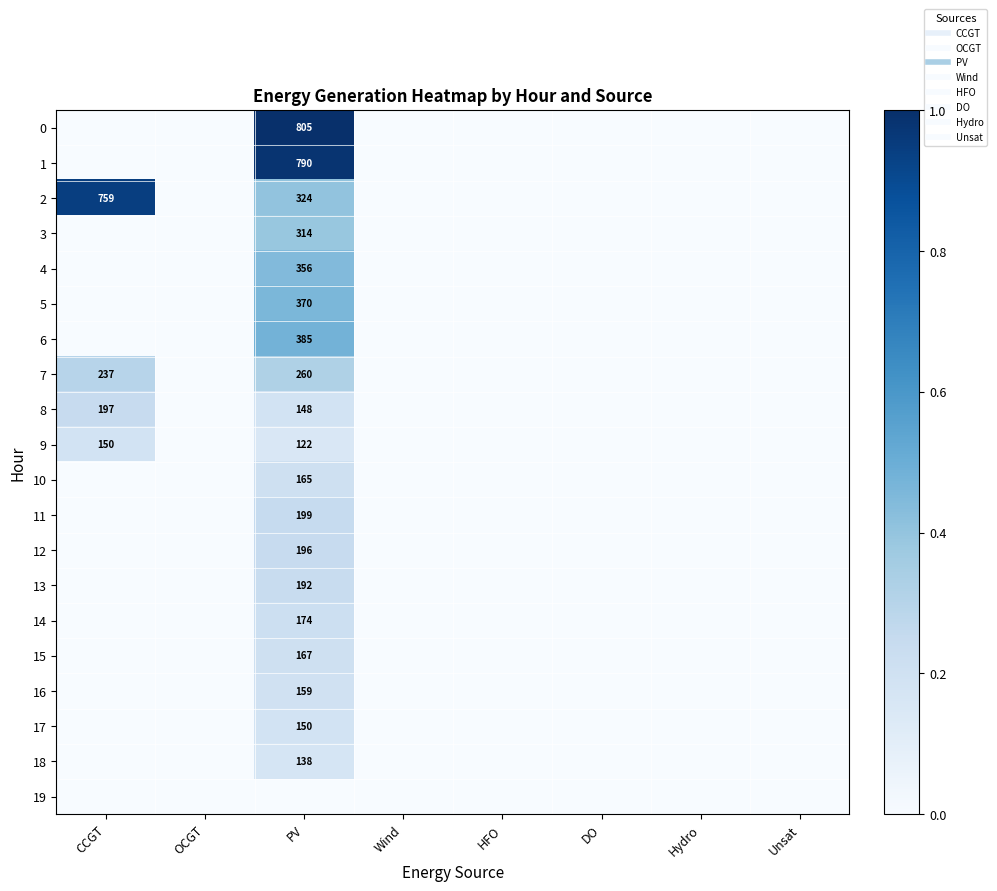

How many data points does each series have?

8